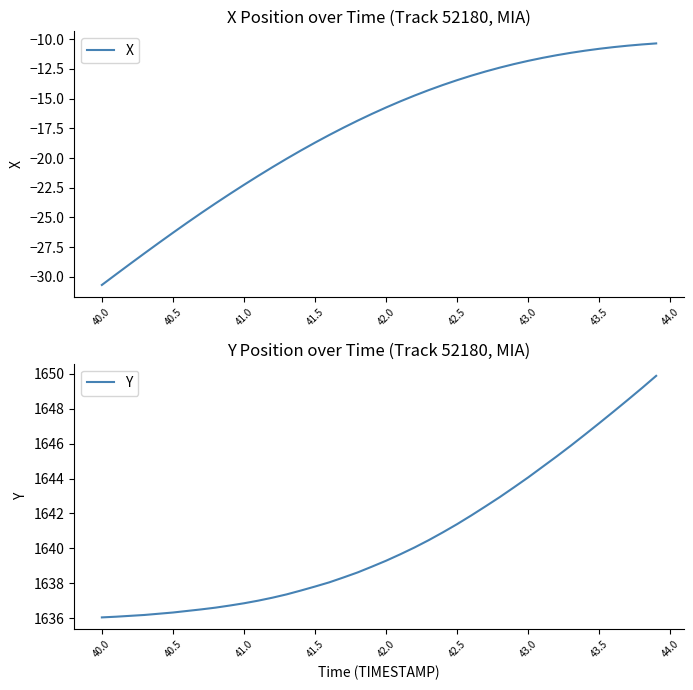

How many lines are shown in the chart?

2